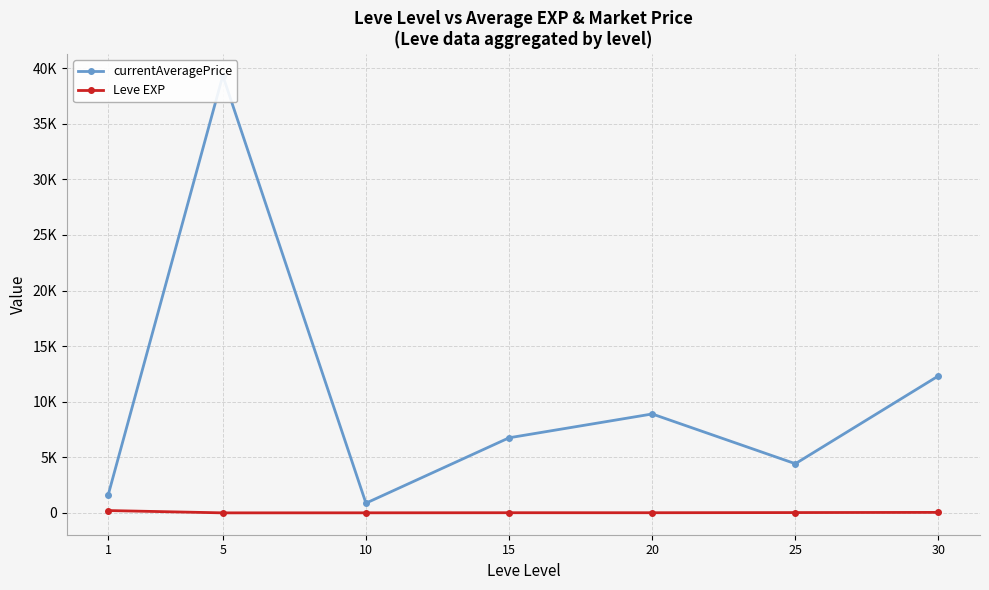

Between 5 and 10, which series saw the biggest shift?

currentAveragePrice